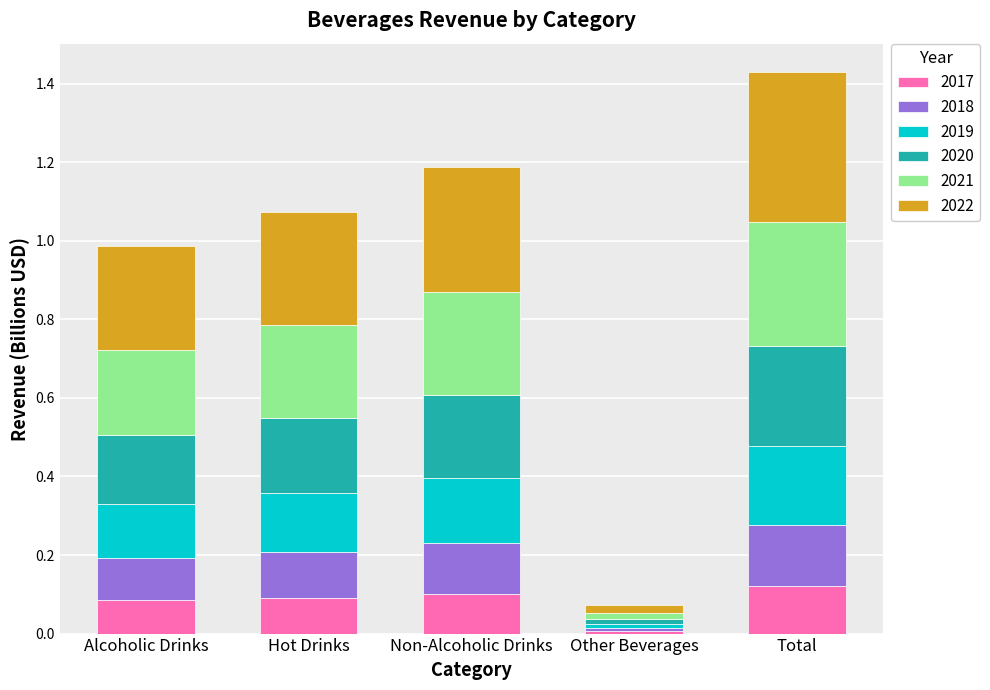

At which category is the sum across all series the highest?

Total